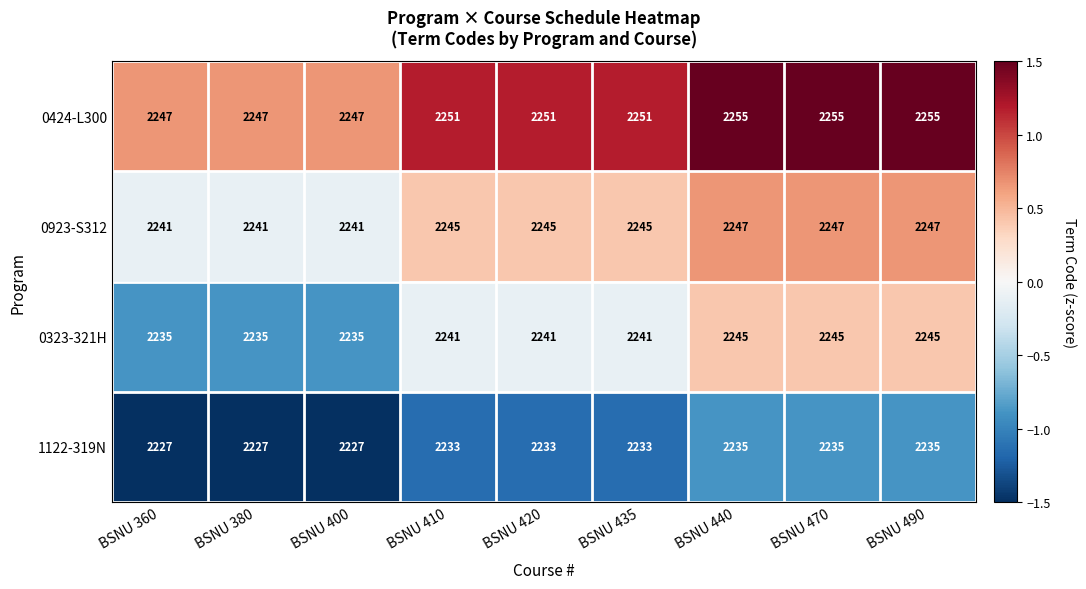

Rank the series at BSNU 420 from lowest to highest value.

1122-319N, 0323-321H, 0923-S312, 0424-L300